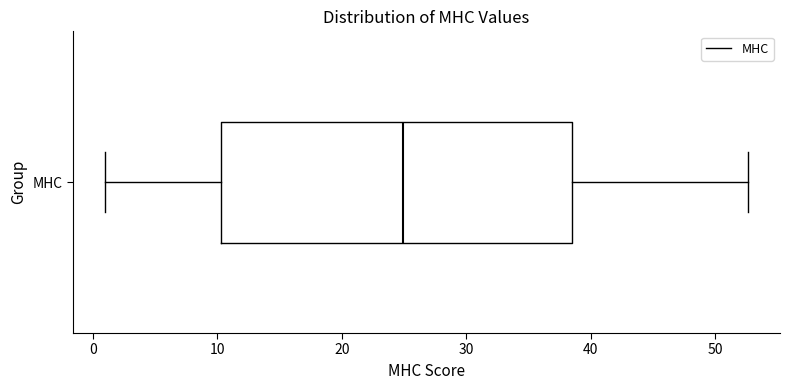

Where is the right edge of the box for MHC on the x-axis? The values are not printed on the chart, so give them approximately, as read against the axis.

38